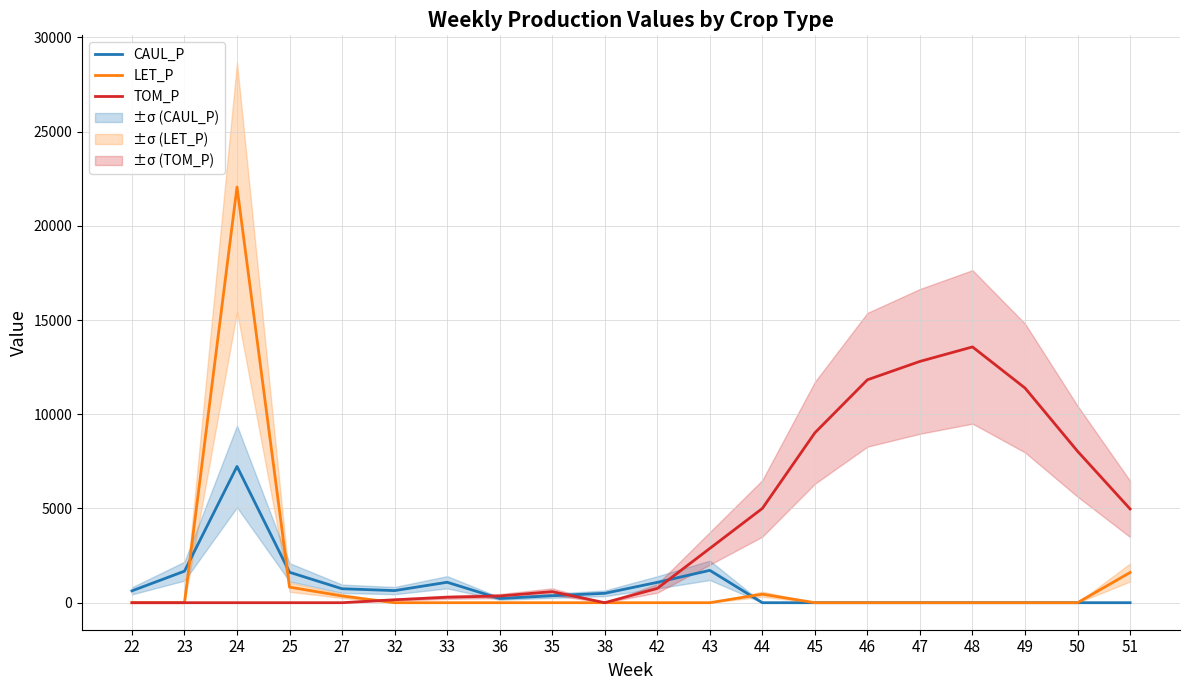

What is the average value of the TOM_P series?

4083.5